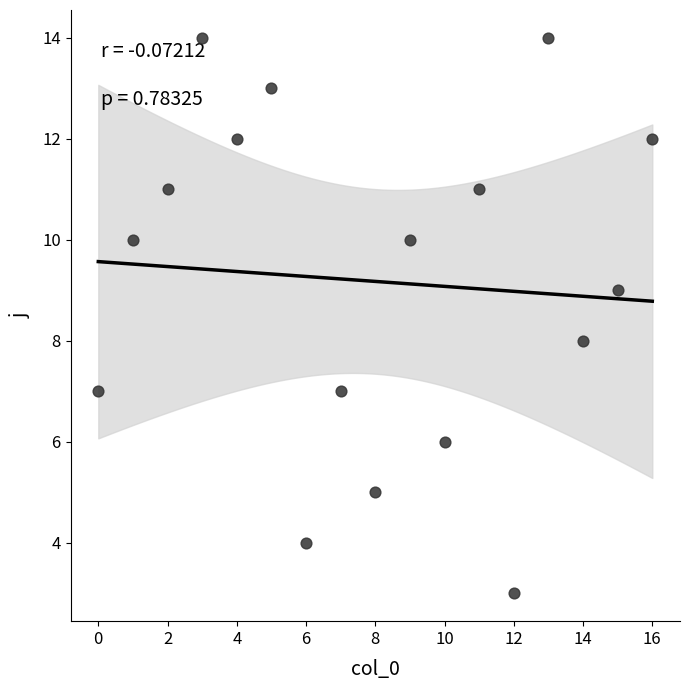

What is the range of Y values (max minus min)?

11